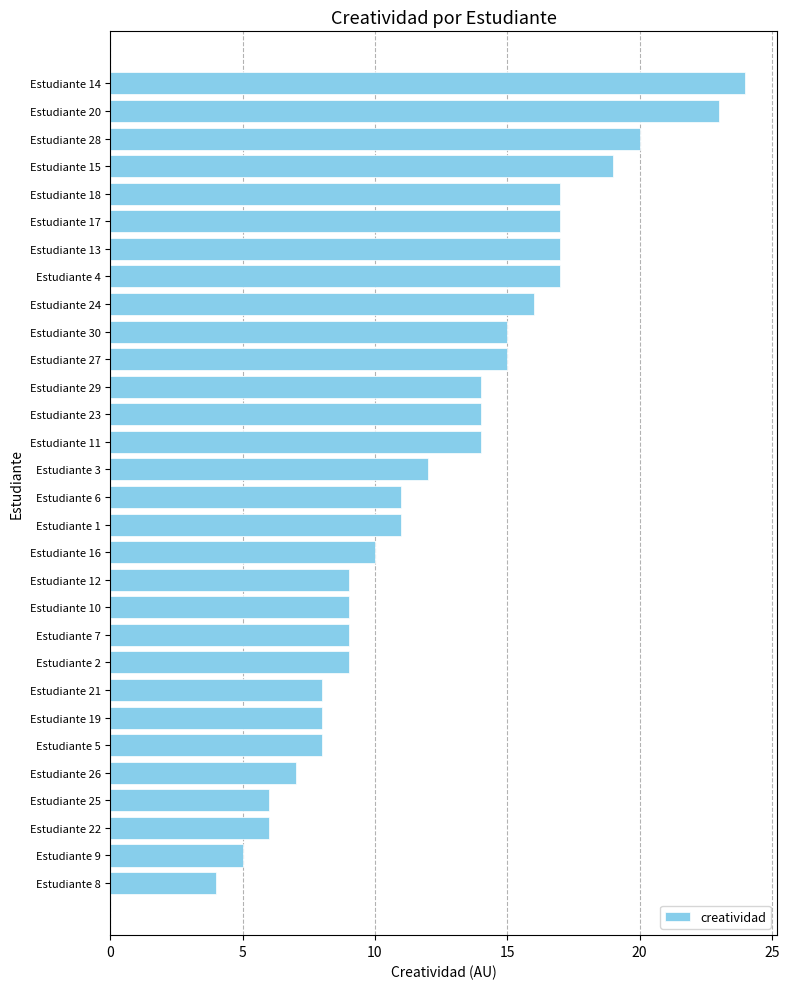

Reading bottom to top, list all the values displayed in this chart.

Estudiante 8=4	Estudiante 9=5	Estudiante 22=6	Estudiante 25=6	Estudiante 26=7	Estudiante 5=8	Estudiante 19=8	Estudiante 21=8	Estudiante 2=9	Estudiante 7=9	Estudiante 10=9	Estudiante 12=9	Estudiante 16=10	Estudiante 1=11	Estudiante 6=11	Estudiante 3=12	Estudiante 11=14	Estudiante 23=14	Estudiante 29=14	Estudiante 27=15	Estudiante 30=15	Estudiante 24=16	Estudiante 4=17	Estudiante 13=17	Estudiante 17=17	Estudiante 18=17	Estudiante 15=19	Estudiante 28=20	Estudiante 20=23	Estudiante 14=24